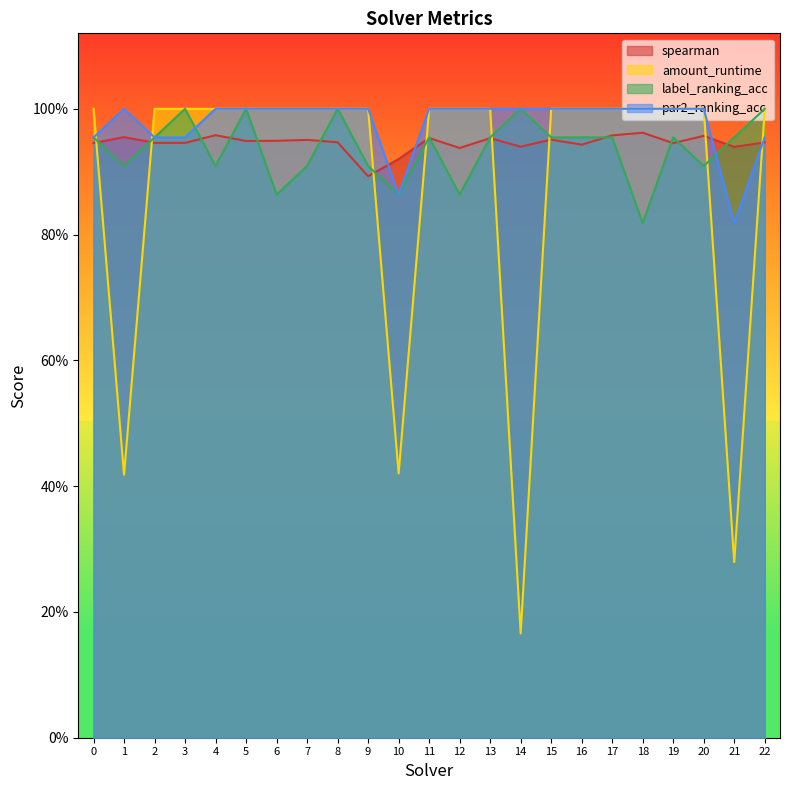

What is the value of the amount_runtime point at the 16th from the left?

1.0